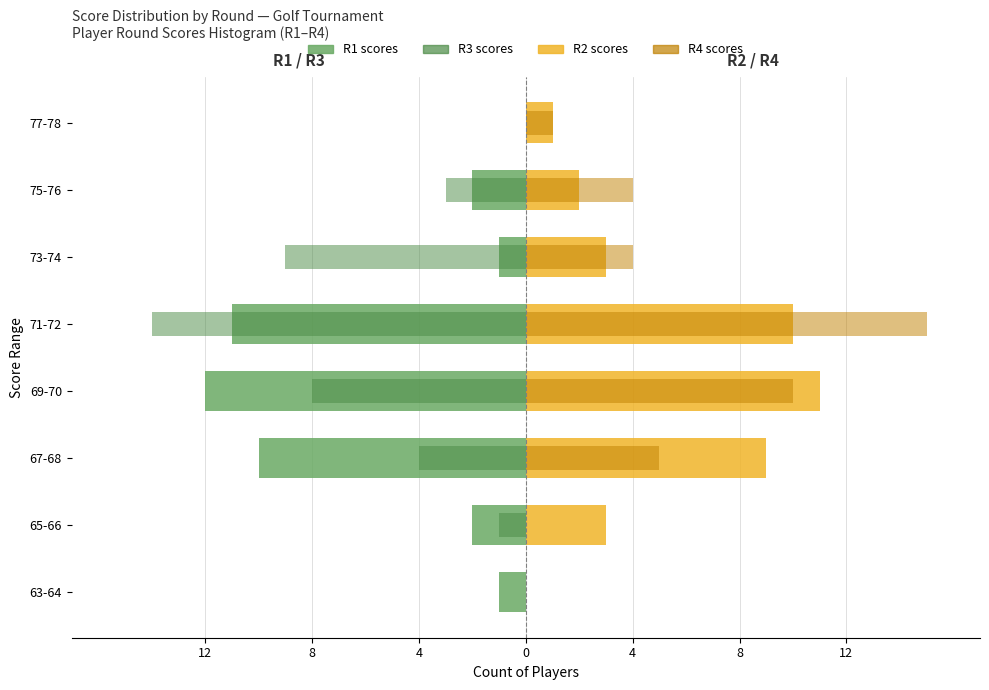

What is the average value of the R2 (Femmine) series?

5